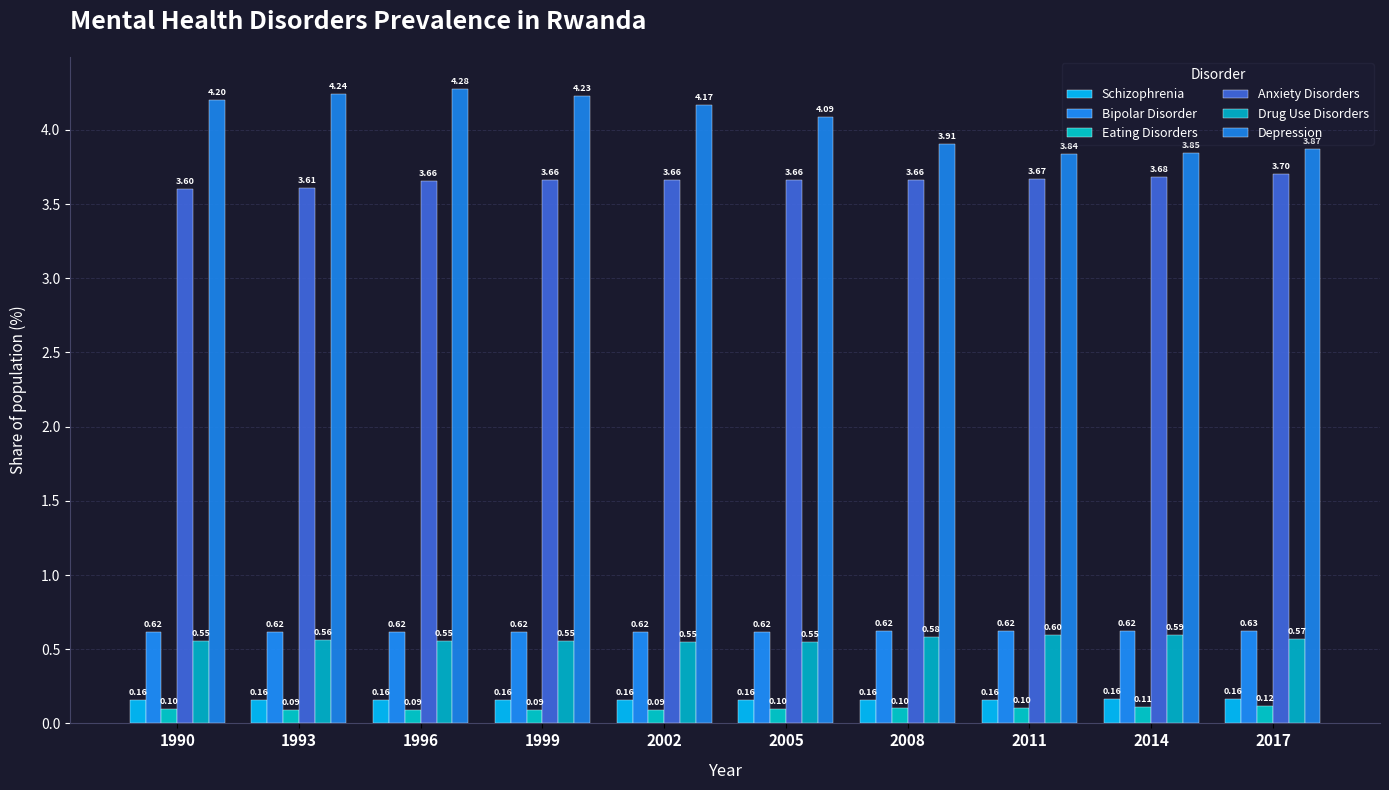

Rank the categories by Schizophrenia value from lowest to highest.

1999, 2002, 1996, 1993, 2005, 1990, 2008, 2011, 2014, 2017